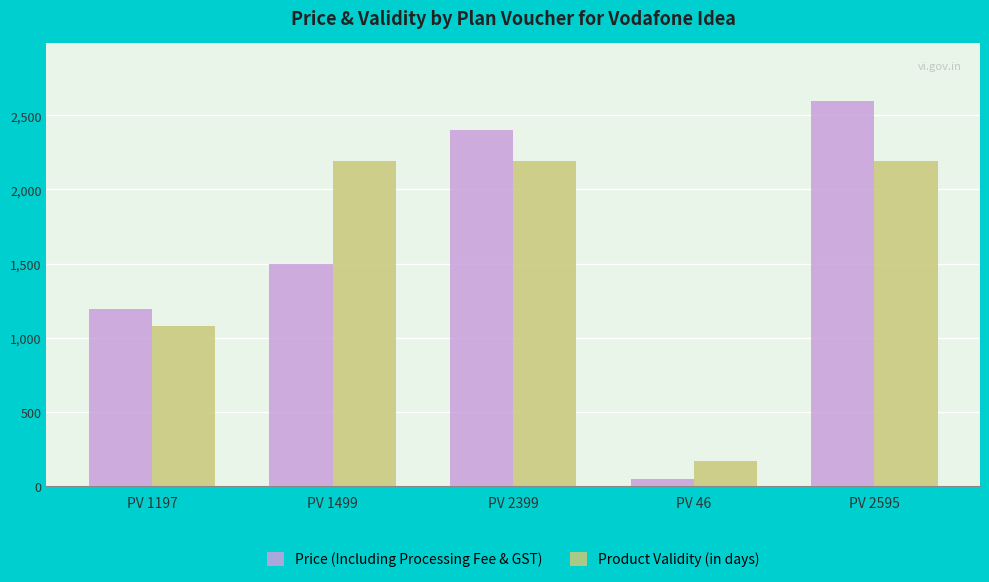

The value of Price (Including Processing Fee & GST) at PV 2595 is 2595. True or false?

True